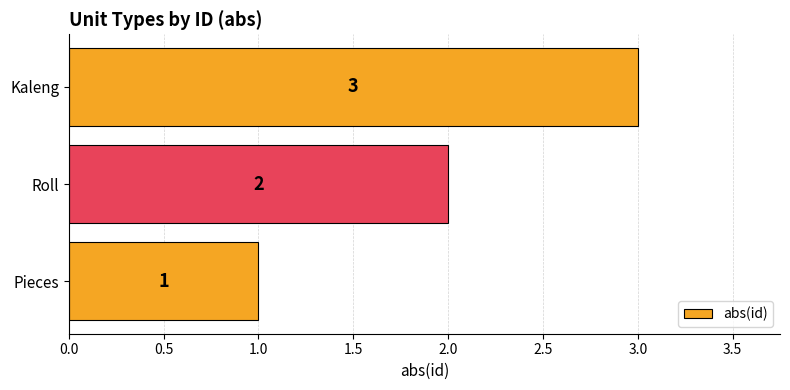

How many distinct data groups are displayed?

1